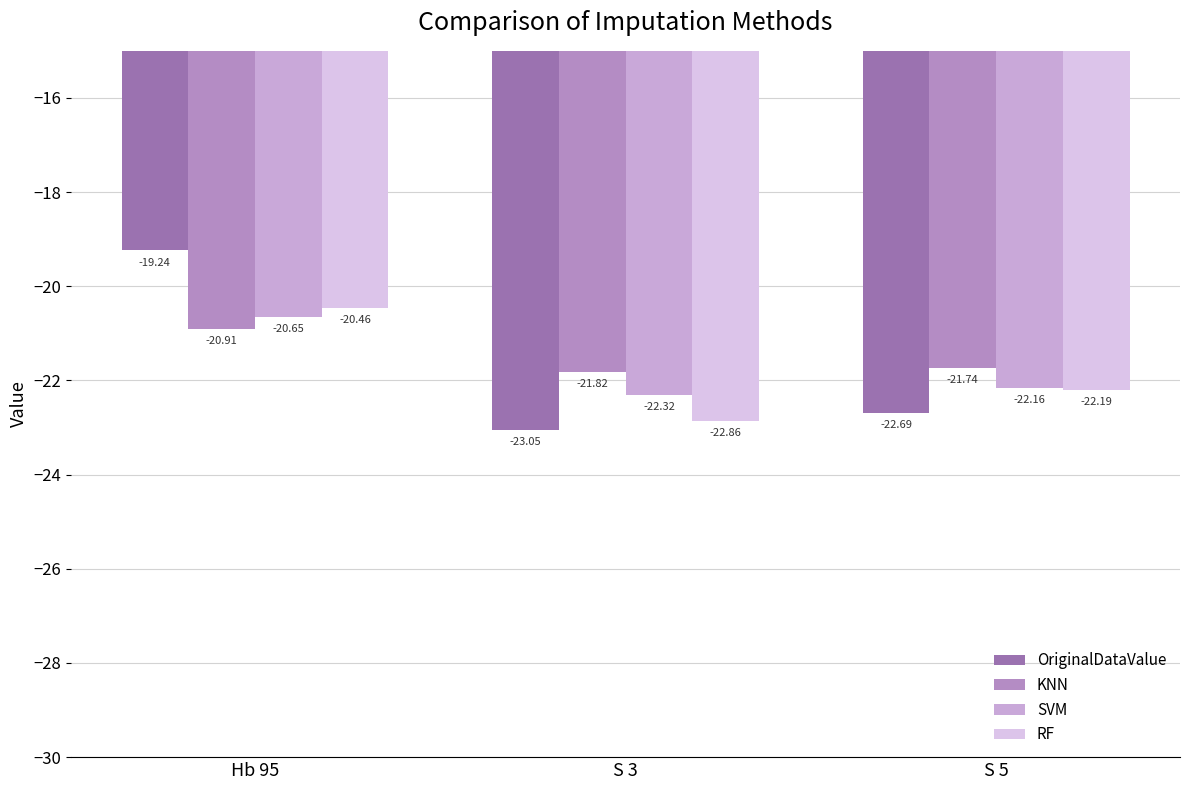

Which category has the highest value in the KNN series?

Hb 95